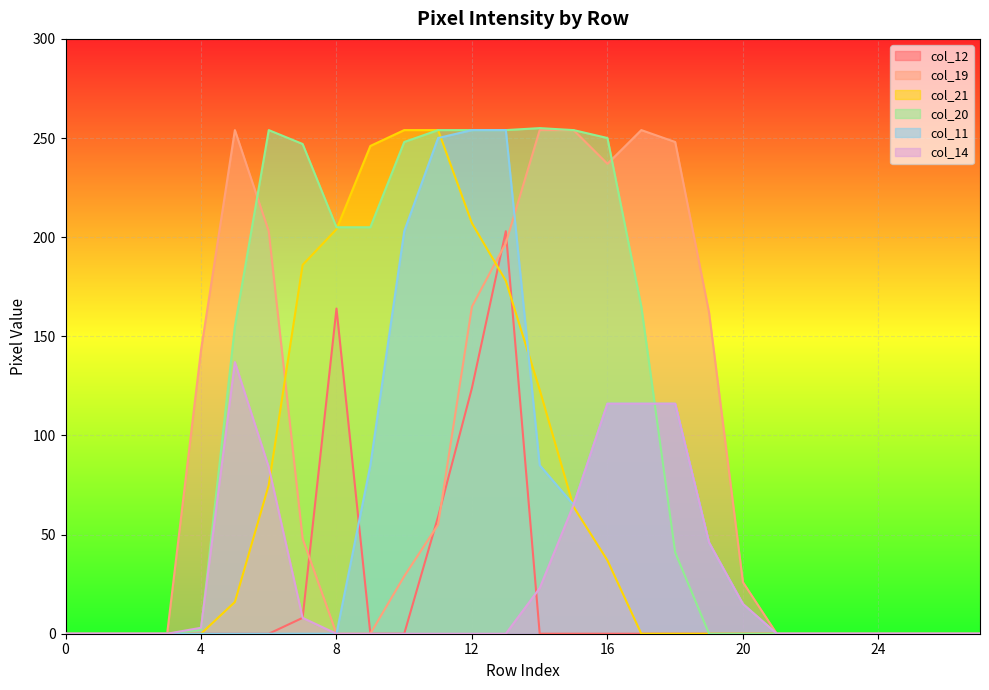

What is the maximum value for col_12?

203